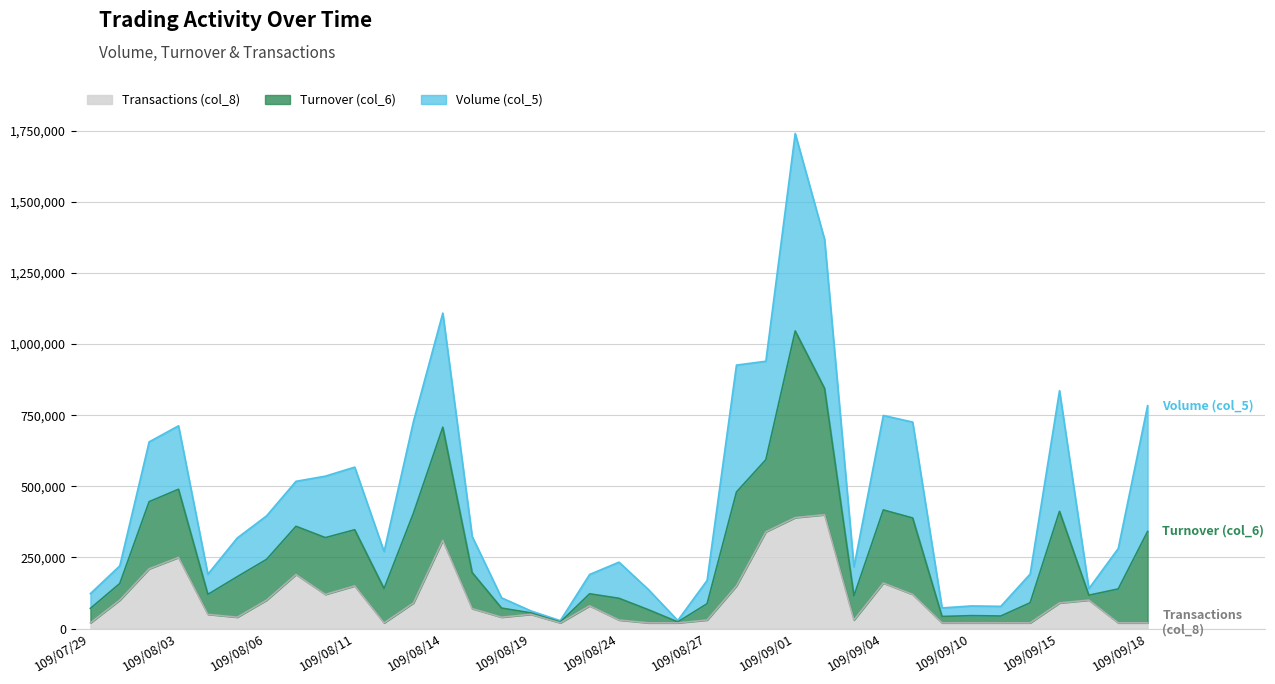

At which category is the sum across all series the highest?

109/09/01